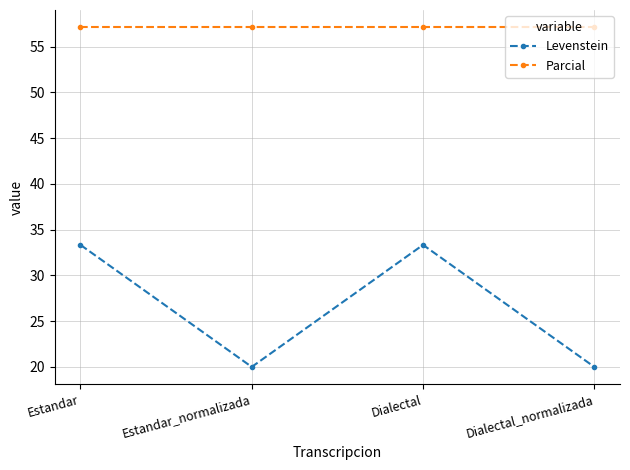

Which series has the widest spread of values?

Levenstein